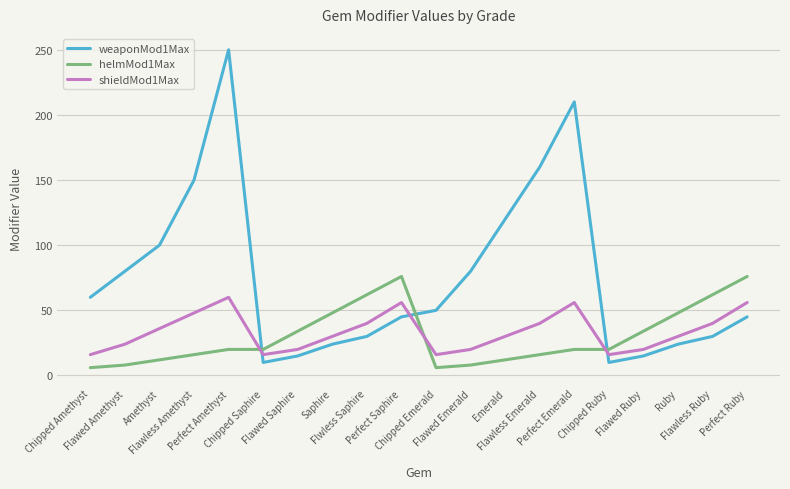

At how many categories does at least one series exceed 199?

2